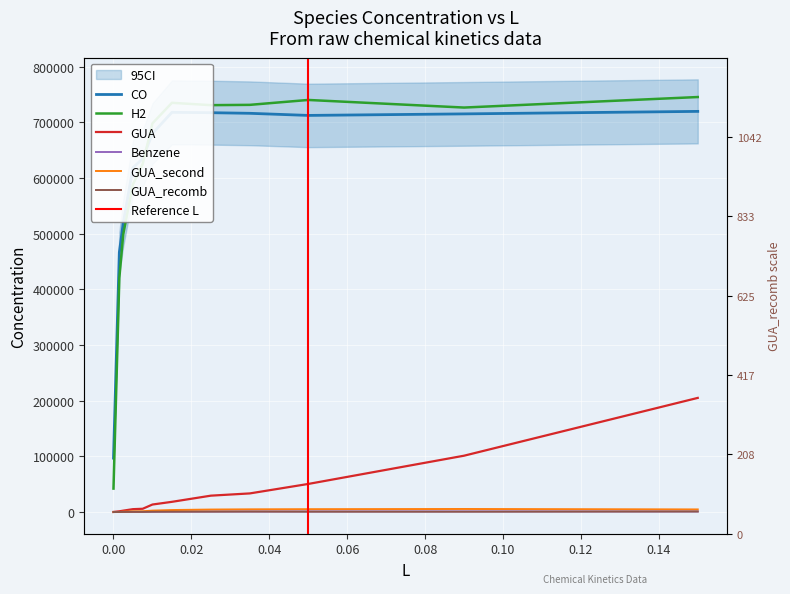

Reading right to left, what are all the values shown in this chart?

CO: 719603.0	715105.2	712364.1	716141.6	717250.5	717884.3	679880.6	634752.8	618538.0	519140.8	466397.2	96904.5
GUA: 205078.6	101282.7	50554.8	33556.5	29525.7	18445.4	13602.9	5981.4	5290.3	2614.8	1436.7	313.7
Benzene: 1152.3	1201.8	1150.5	1033.3	1040.4	827.3	678.2	473.3	360.2	284.0	192.2	130.5
H2: 745362.5	726484.9	740129.3	731327.5	730801.4	734989.9	698082.2	625225.4	588657.0	498796.3	420548.8	42232.2
GUA_second: 4812.1	5594.2	5245.6	4969.6	4593.5	3703.9	2696.0	1503.0	1341.9	781.6	238.2	29.2
GUA_recomb: 1041.8	703.5	751.4	937.8	772.4	771.4	646.5	394.8	465.2	339.3	223.0	100.9